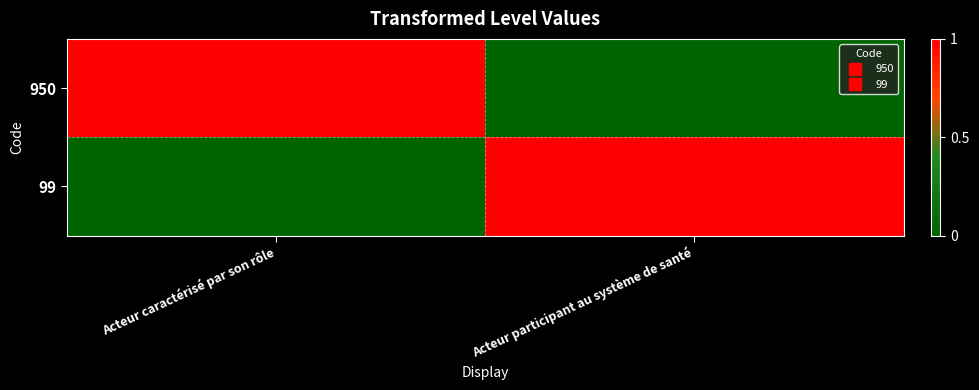

At which category does the chart reach its peak across all series?

Acteur caractérisé par son rôle